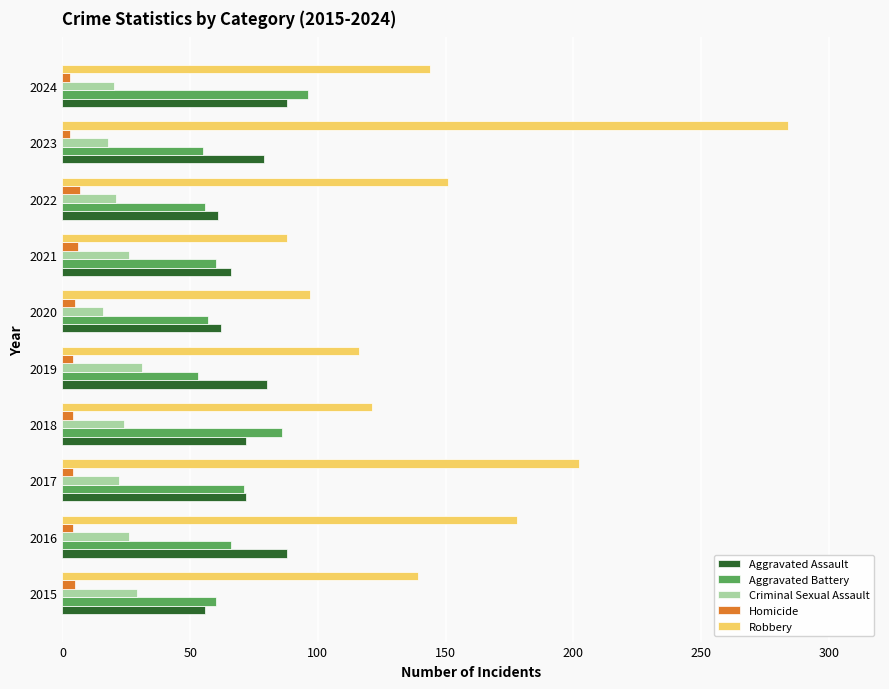

At which category is the sum across all series the highest?

2023